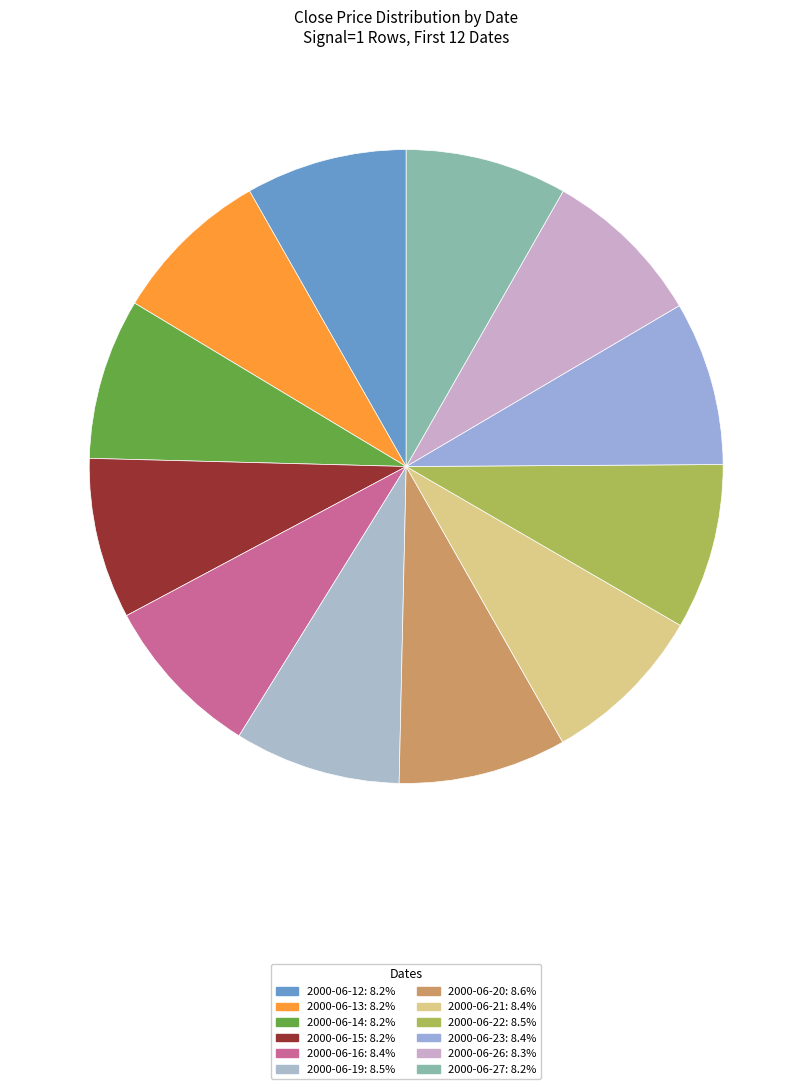

Does any single category account for the majority?

No